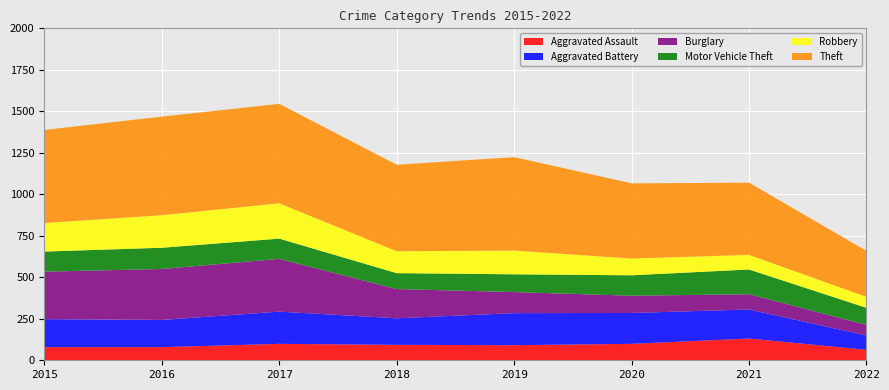

Reading right to left, extract all data points from this chart.

Aggravated Assault: 63	131	99	91	93	99	79	79
Aggravated Battery: 86	175	186	193	160	194	164	169
Burglary: 64	92	104	127	176	318	307	286
Motor Vehicle Theft: 103	149	123	107	96	122	128	121
Robbery: 66	88	101	143	132	213	196	172
Theft: 277	435	453	563	521	599	594	561